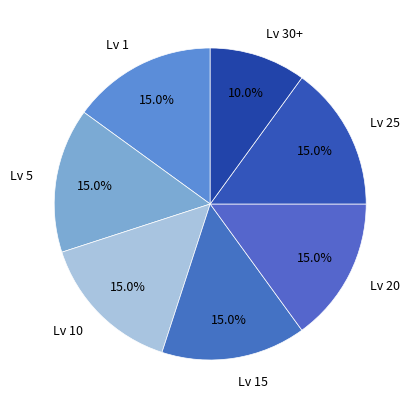

Is there any slice that represents more than half of the pie?

No